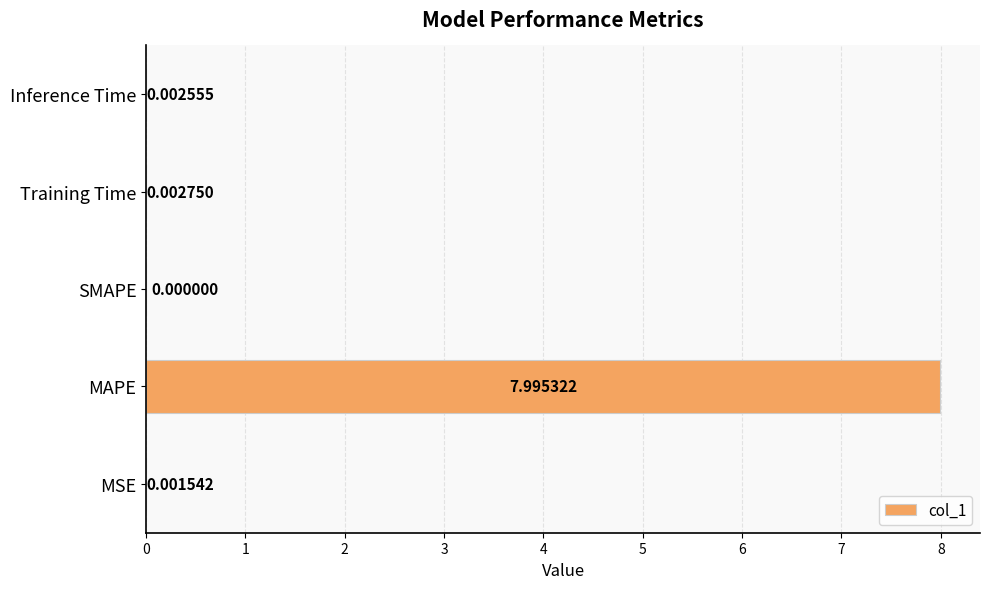

Which category has the highest value across all series?

MAPE